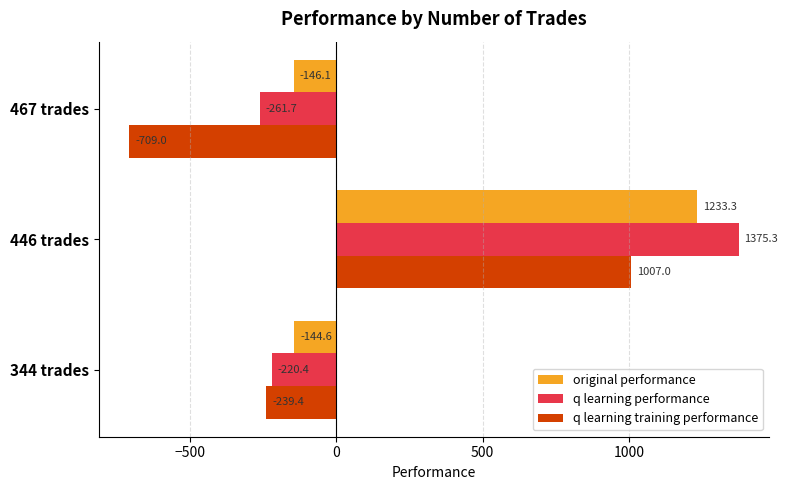

What value does the q learning performance series have at 467 trades?

-261.7